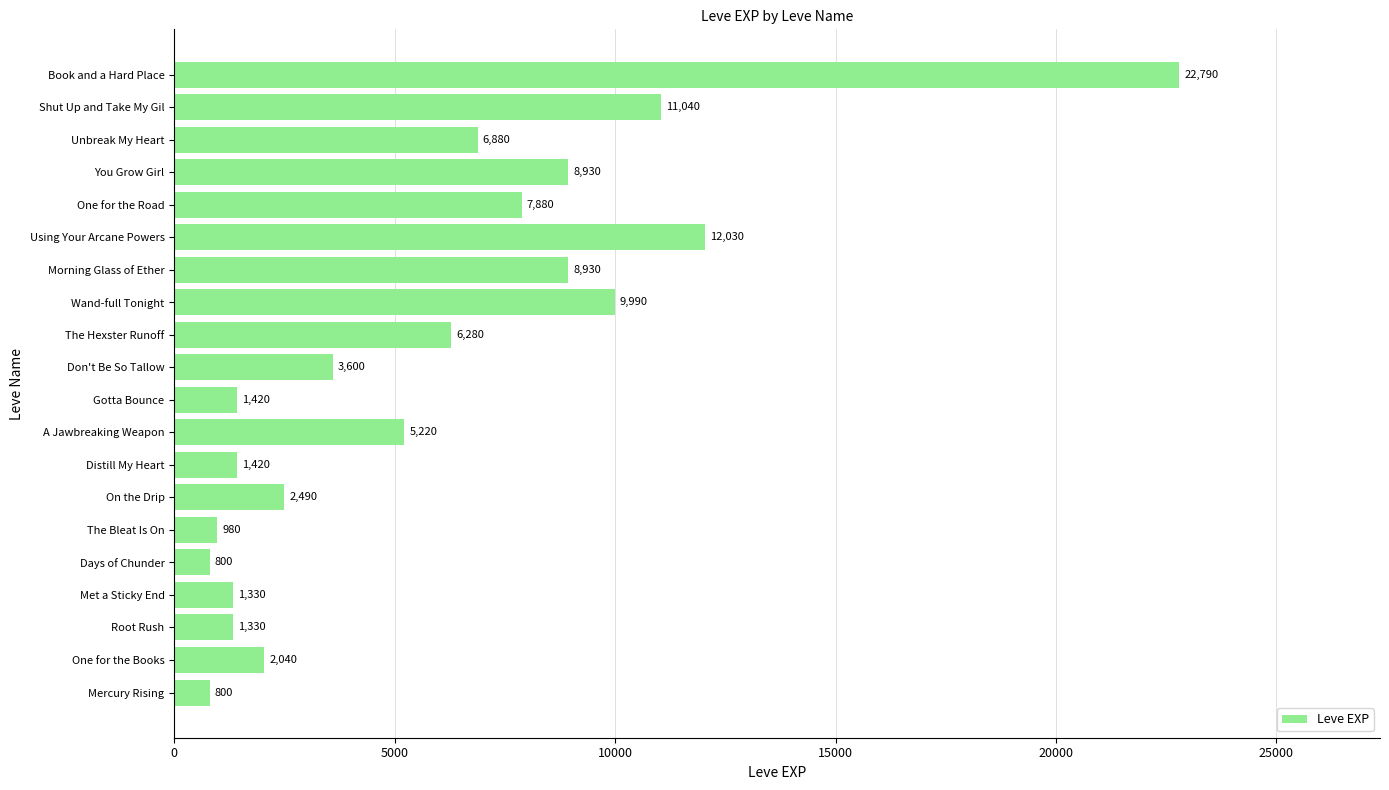

What is the difference between the maximum and minimum values?

21990